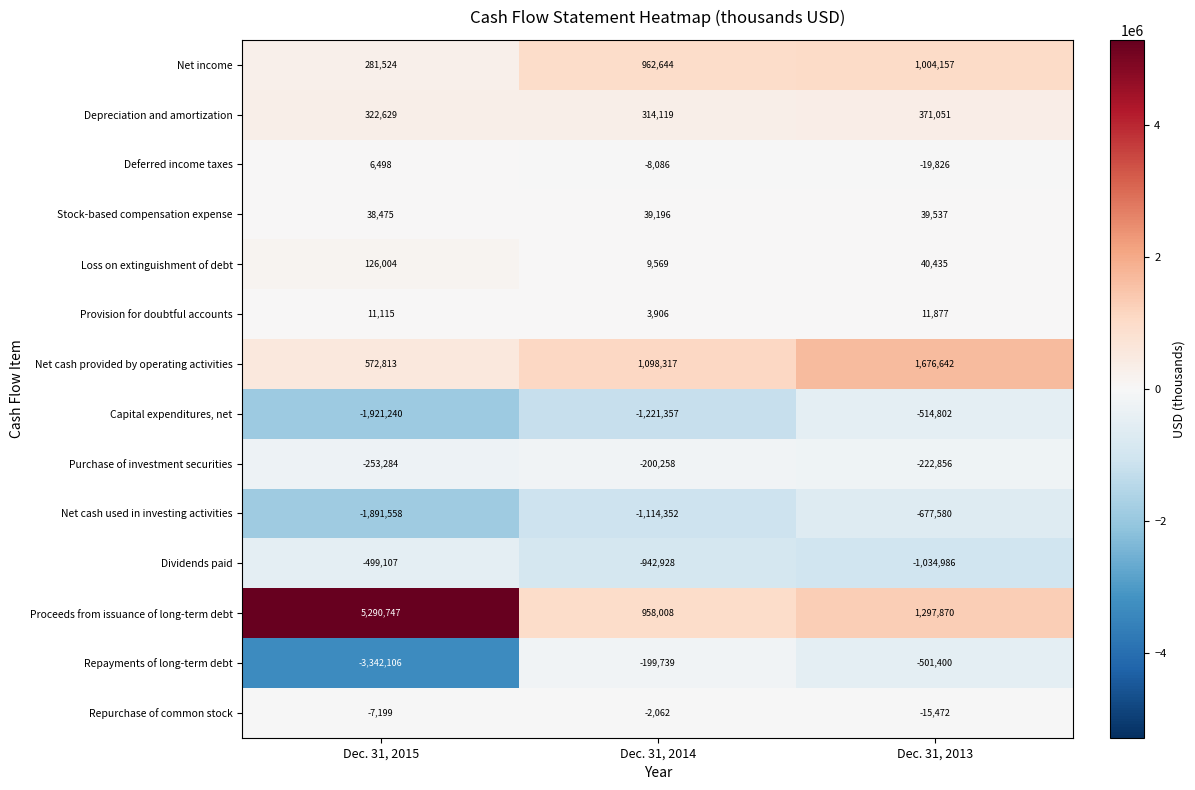

What is the total value across all series at Dec. 31, 2015?

-1264689